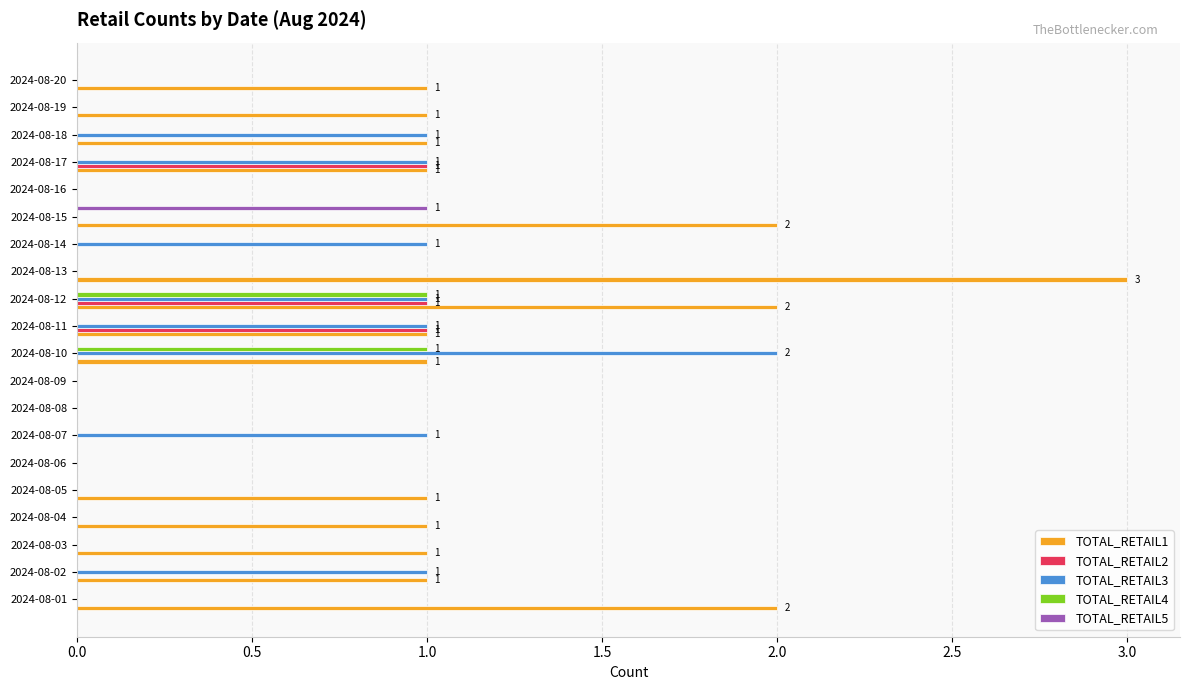

Is it true that TOTAL_RETAIL3 equals 1 at 2024-08-12?

True